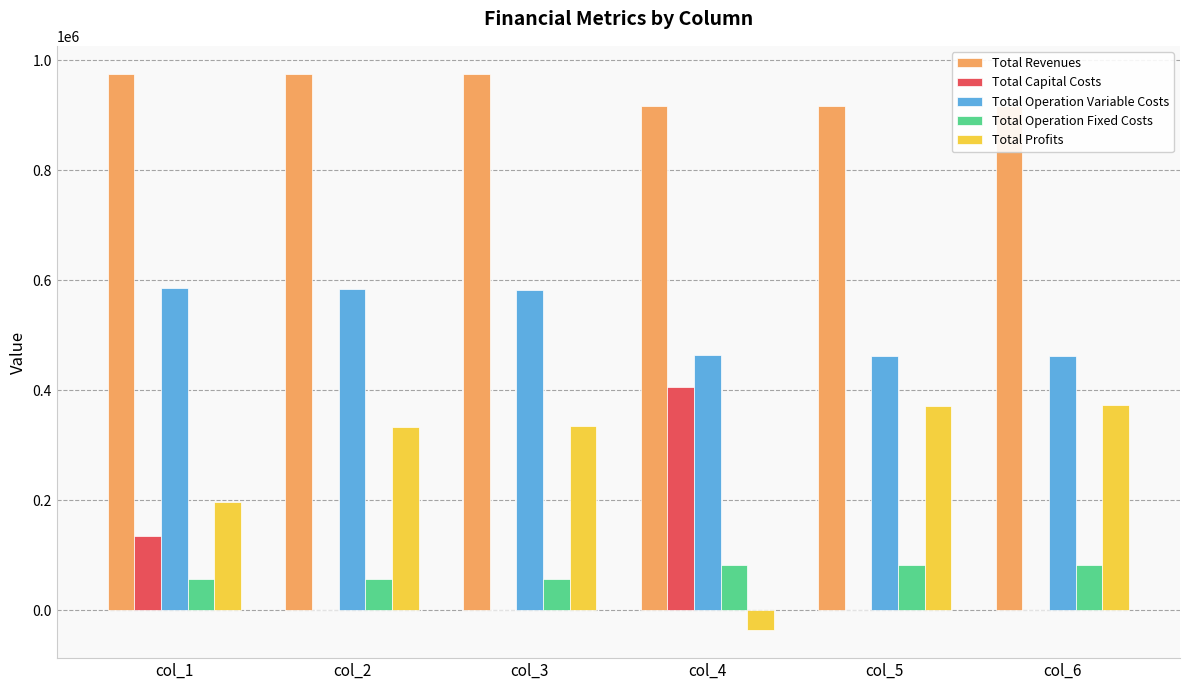

What is the sum of all Total Revenues values?

5680093.1